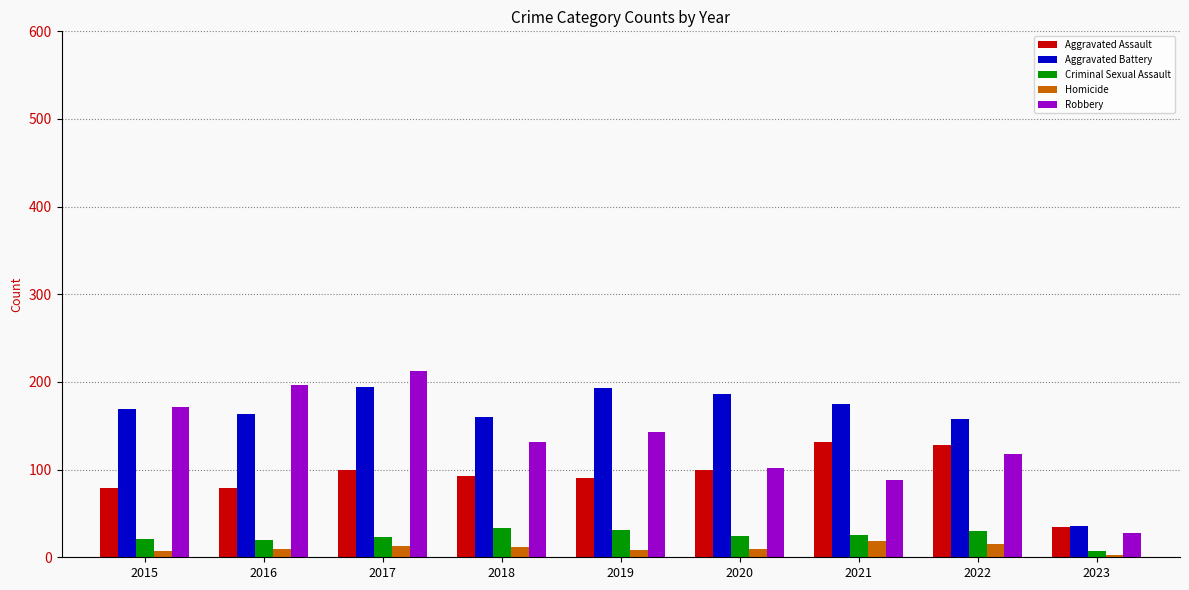

What is the highest value of the Criminal Sexual Assault series?

33